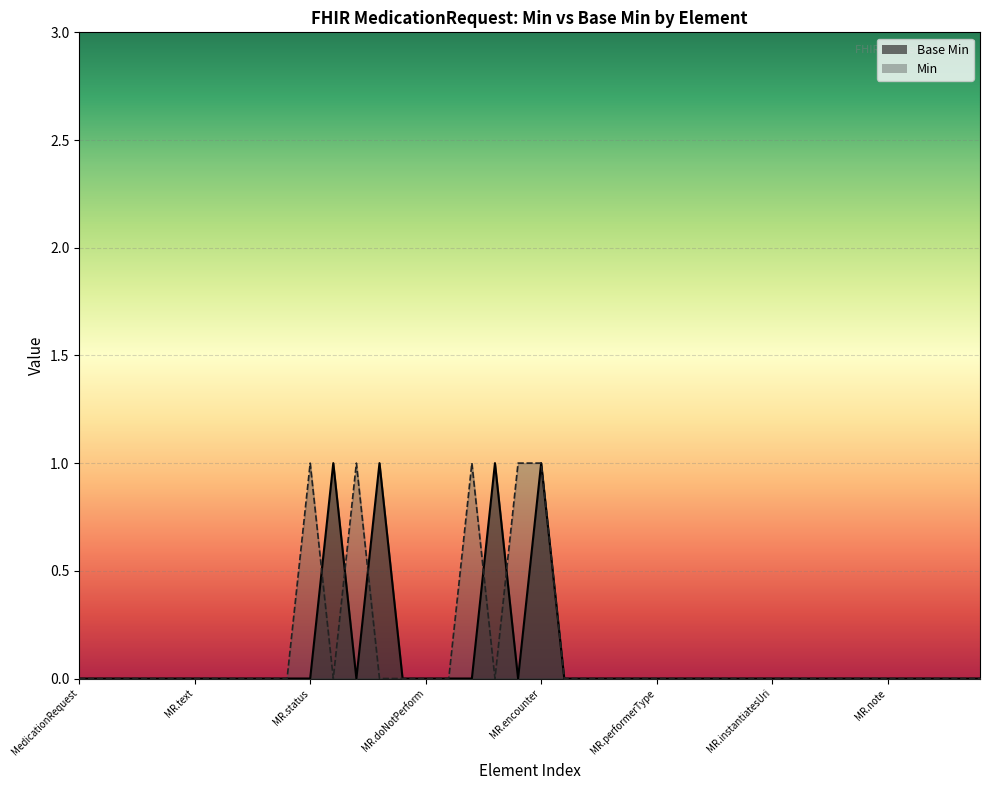

What is the difference between the second highest and minimum values?

1